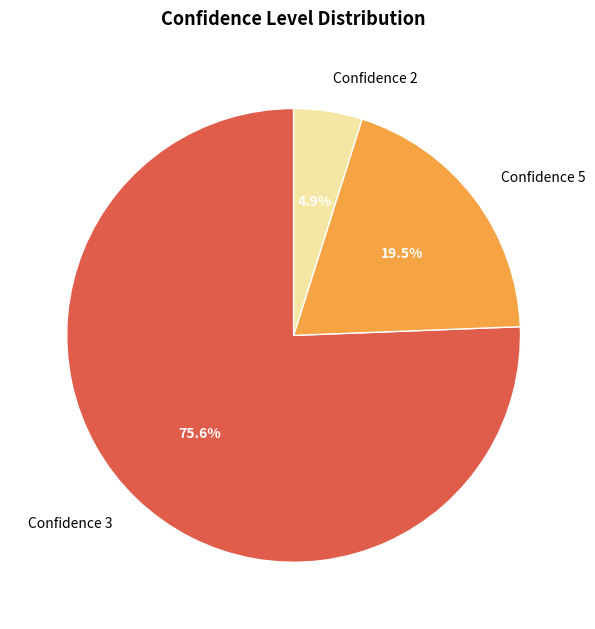

Which slice represents more than half of the pie?

Confidence 3